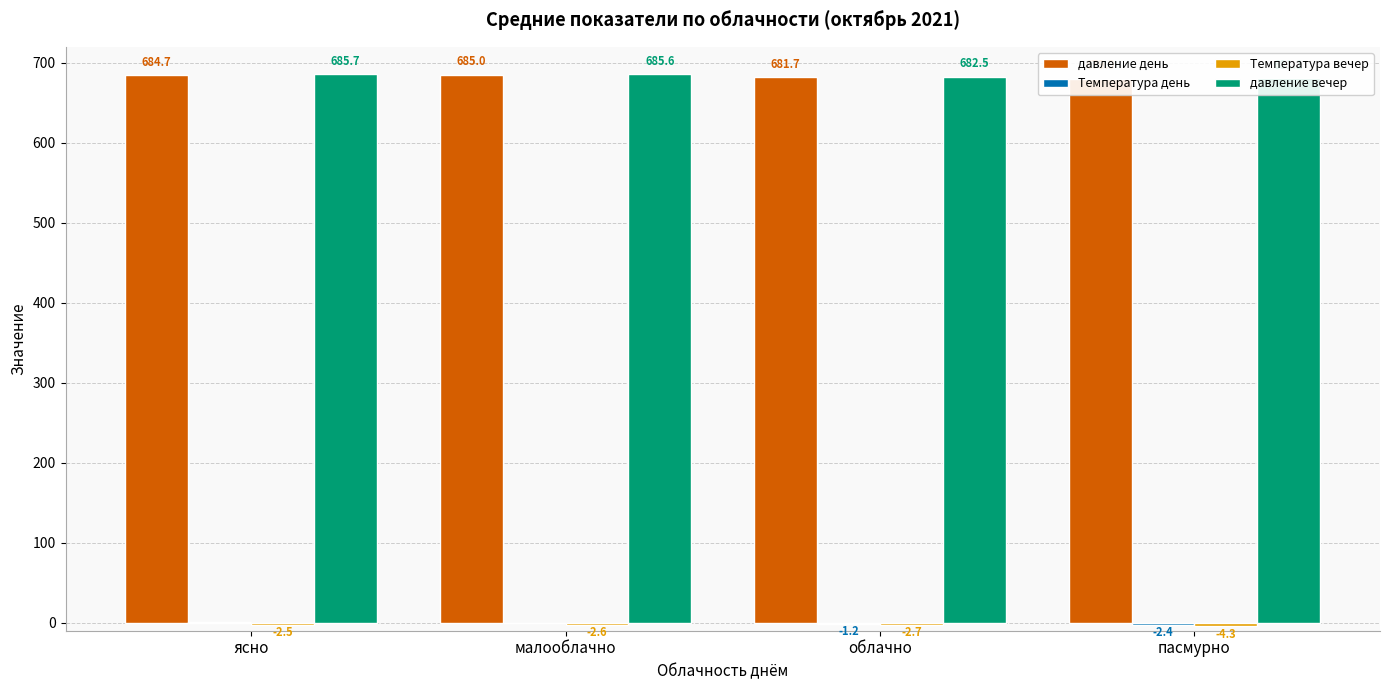

What position from the right is пасмурно?

1